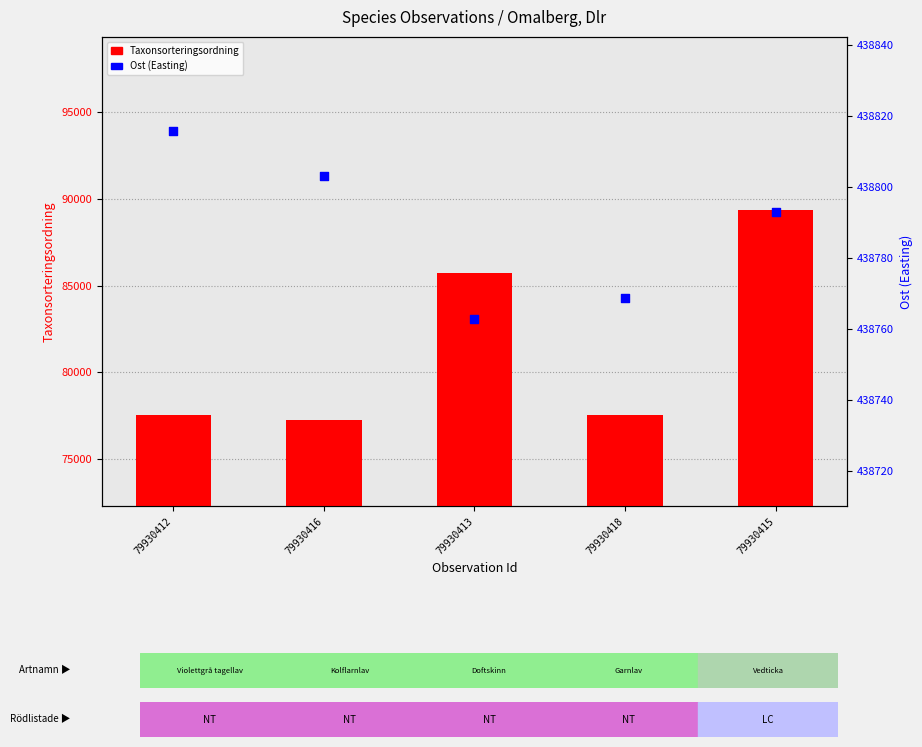

What are all the series names shown in the legend?

Taxonsorteringsordning, Ost (Easting)